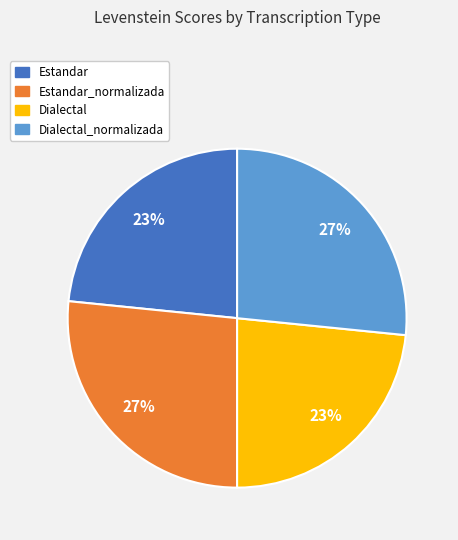

Does any single category account for the majority?

No